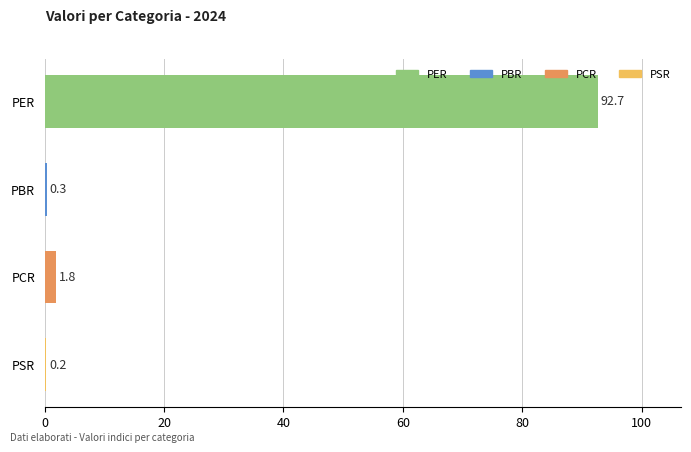

What is the sum of the values at PER and PSR?

92.9